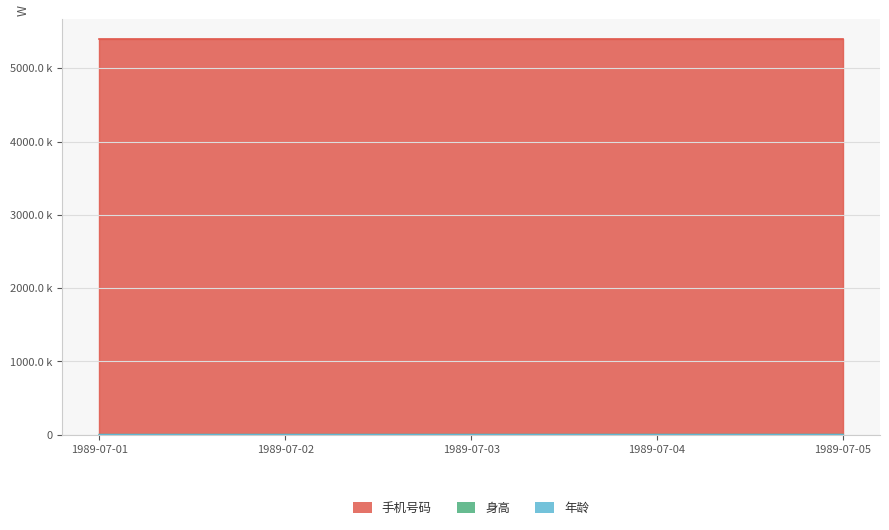

What is the value of the 手机号码 point at the 3rd from the left?

5405873.1